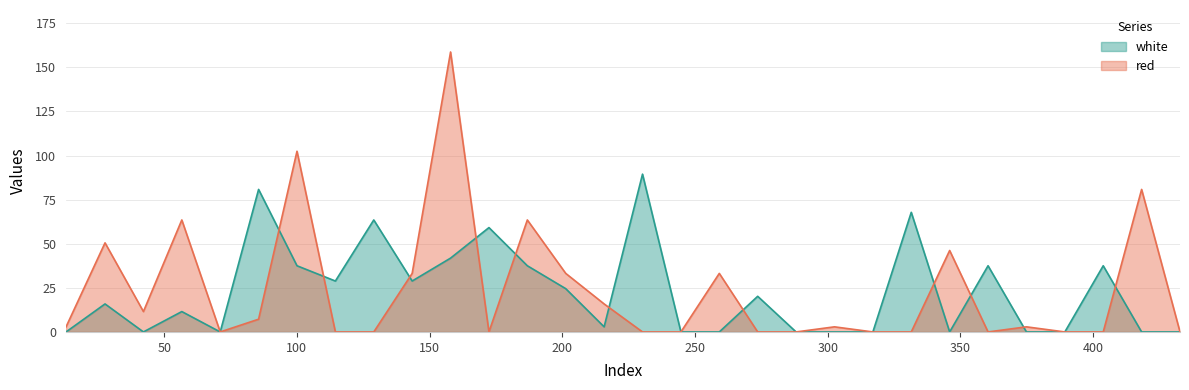

The value of red at 186.8335 is 63.5. True or false?

True